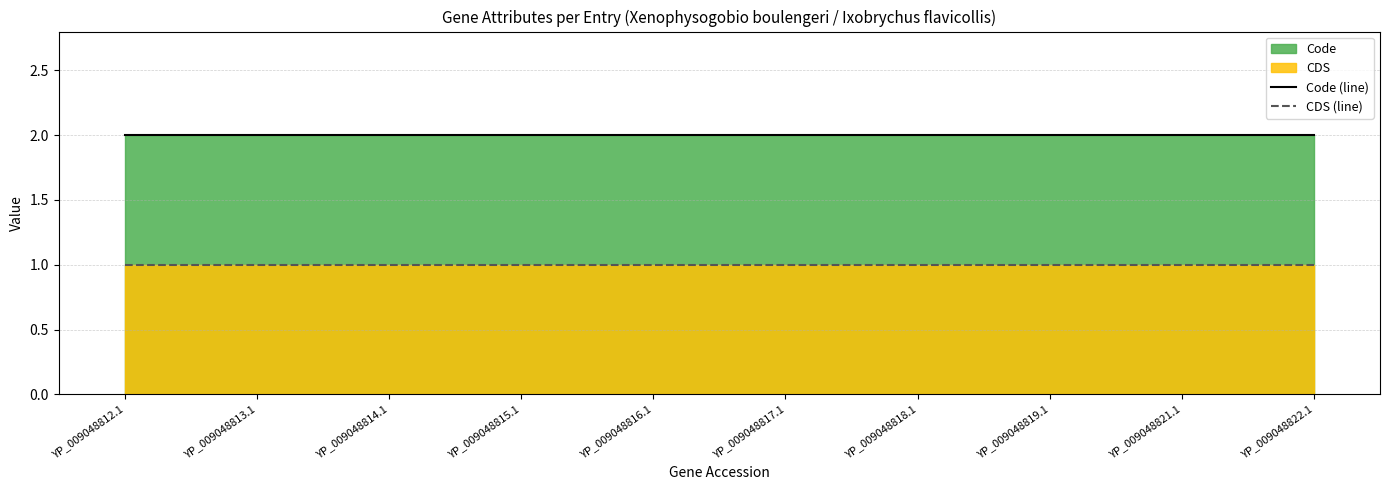

What is the label of the 5th point from the left?

YP_009048816.1